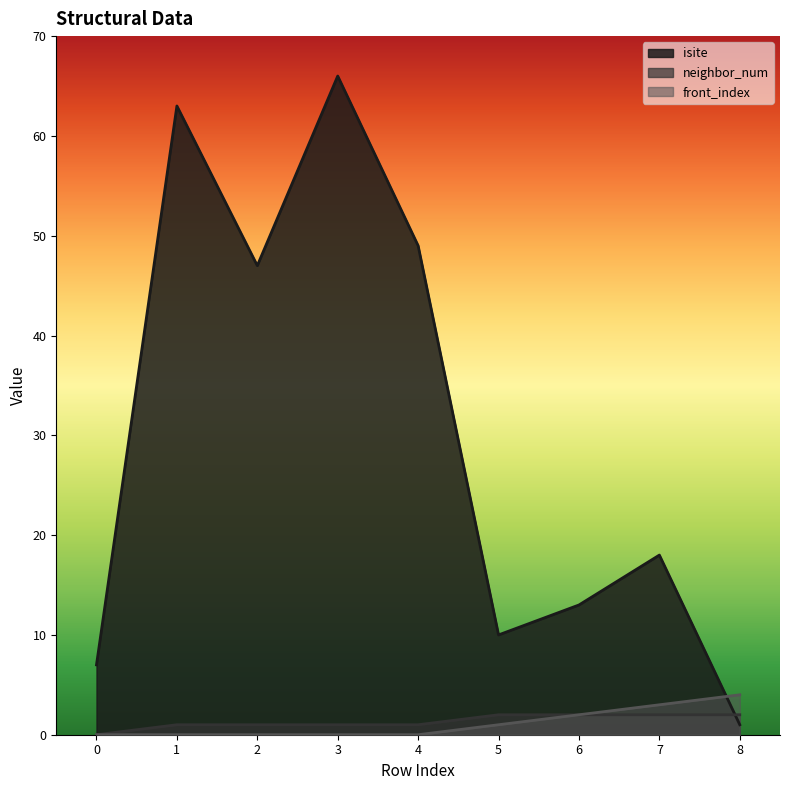

How many positive values does the neighbor_num series have?

8